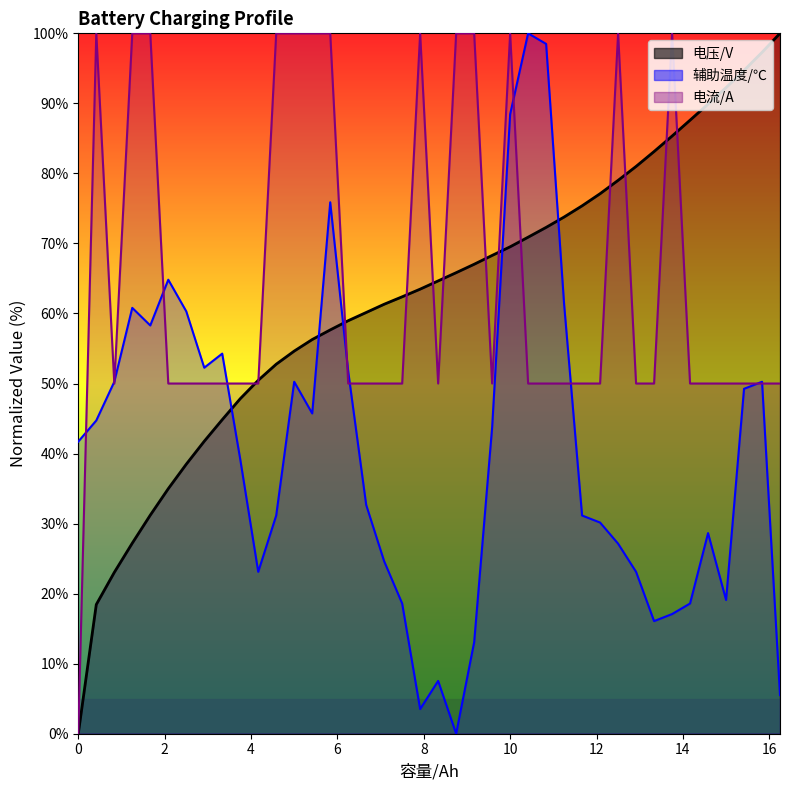

In 辅助温度/℃, how many points are higher than both neighbors (excluding endpoints)?

9